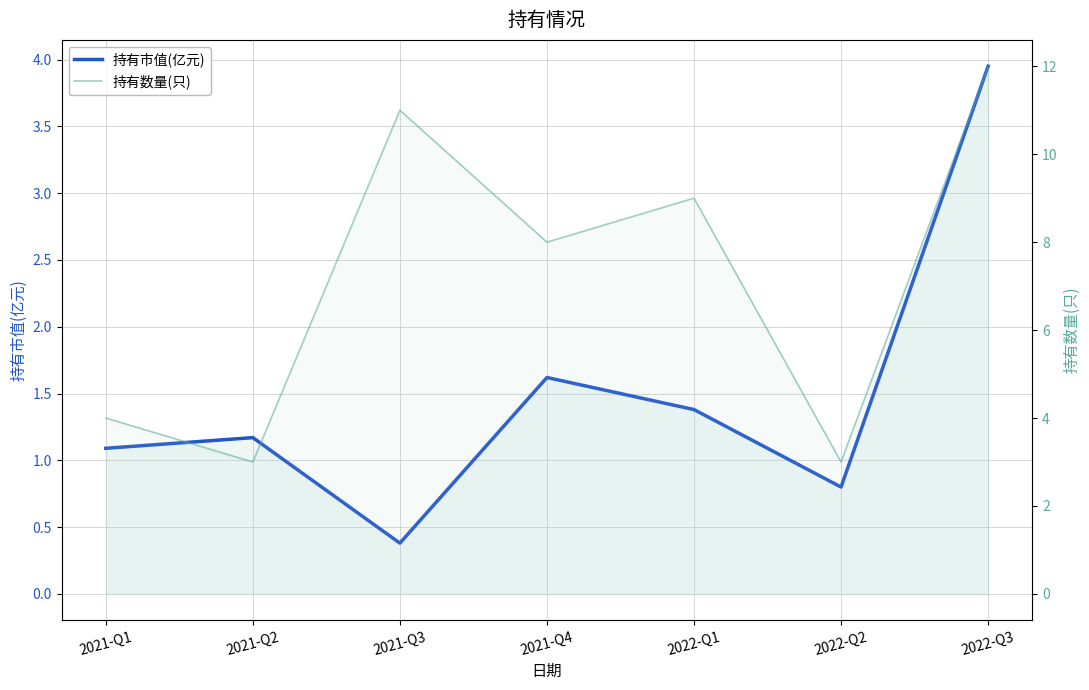

Which series has the largest total across all categories?

持有数量(只)